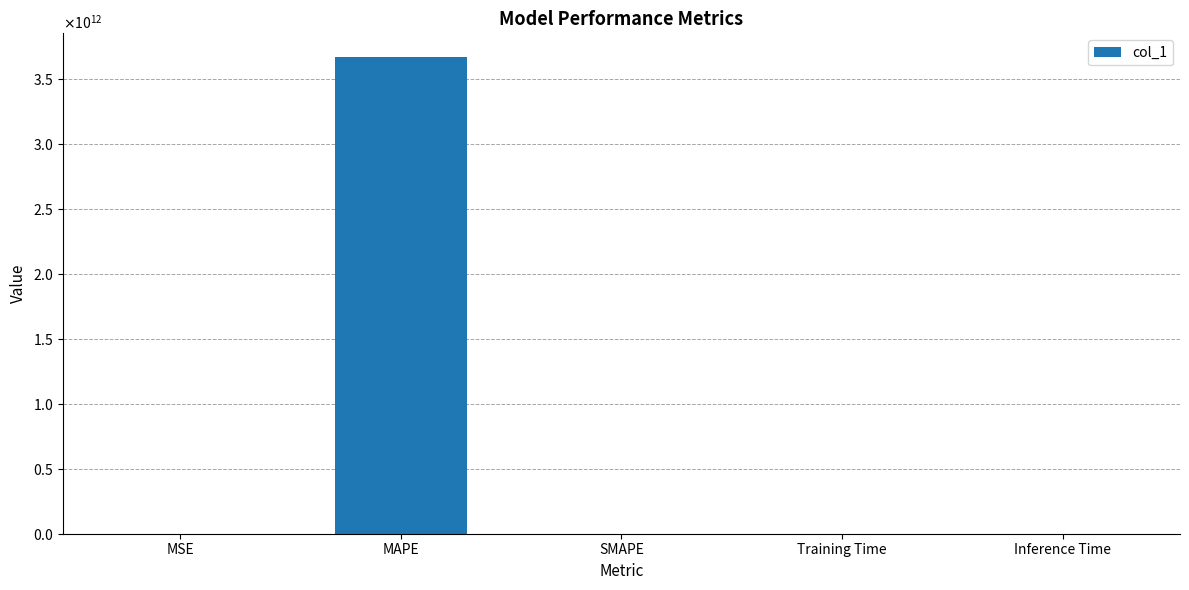

Does the chart contain any negative values?

No